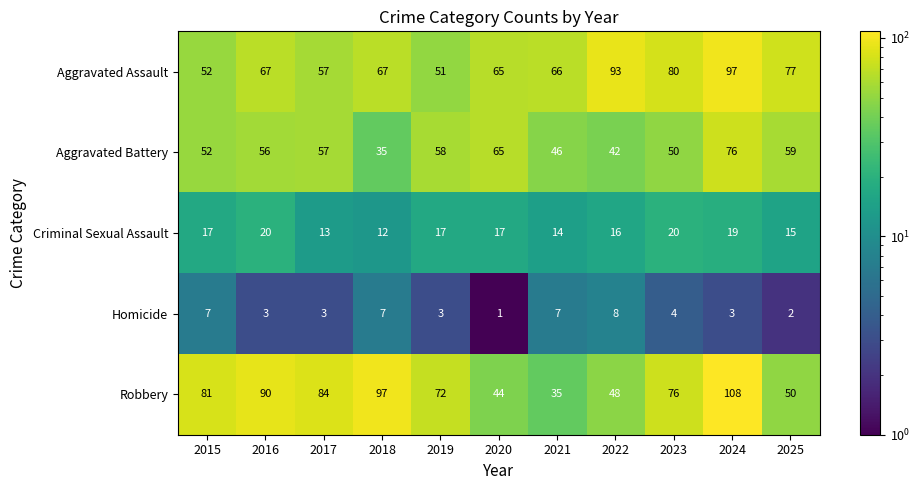

List the series in order of their peak value, highest first.

Robbery, Aggravated Assault, Aggravated Battery, Criminal Sexual Assault, Homicide